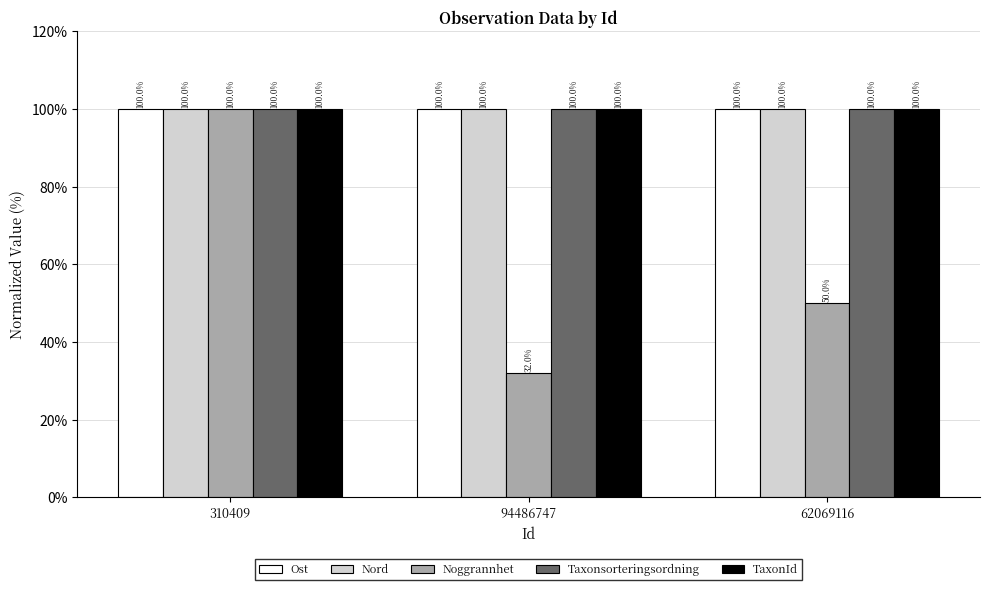

How many distinct data groups are displayed?

5